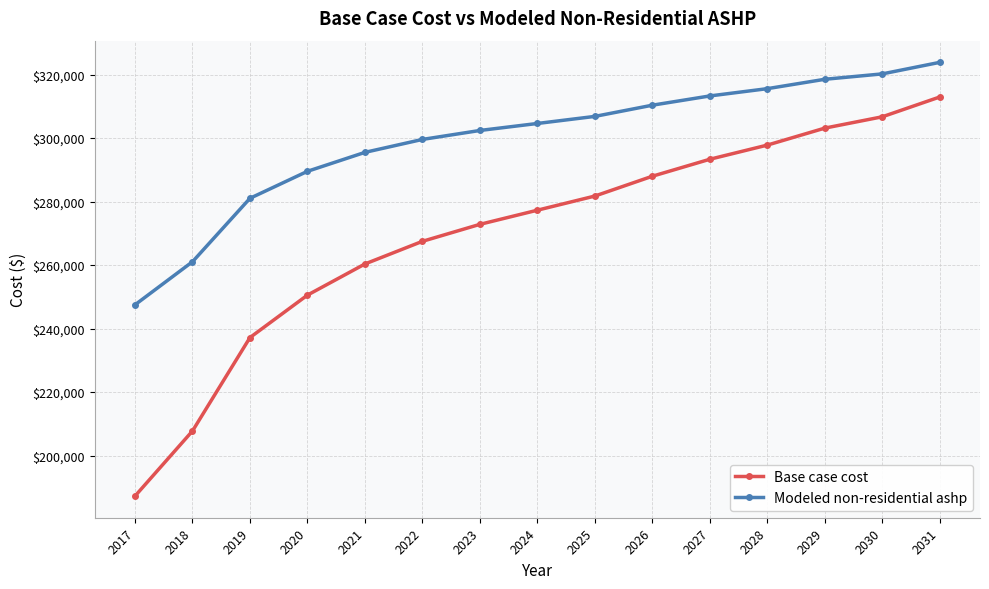

What is the value of the Base case cost point at the 7th from the left?

272839.4